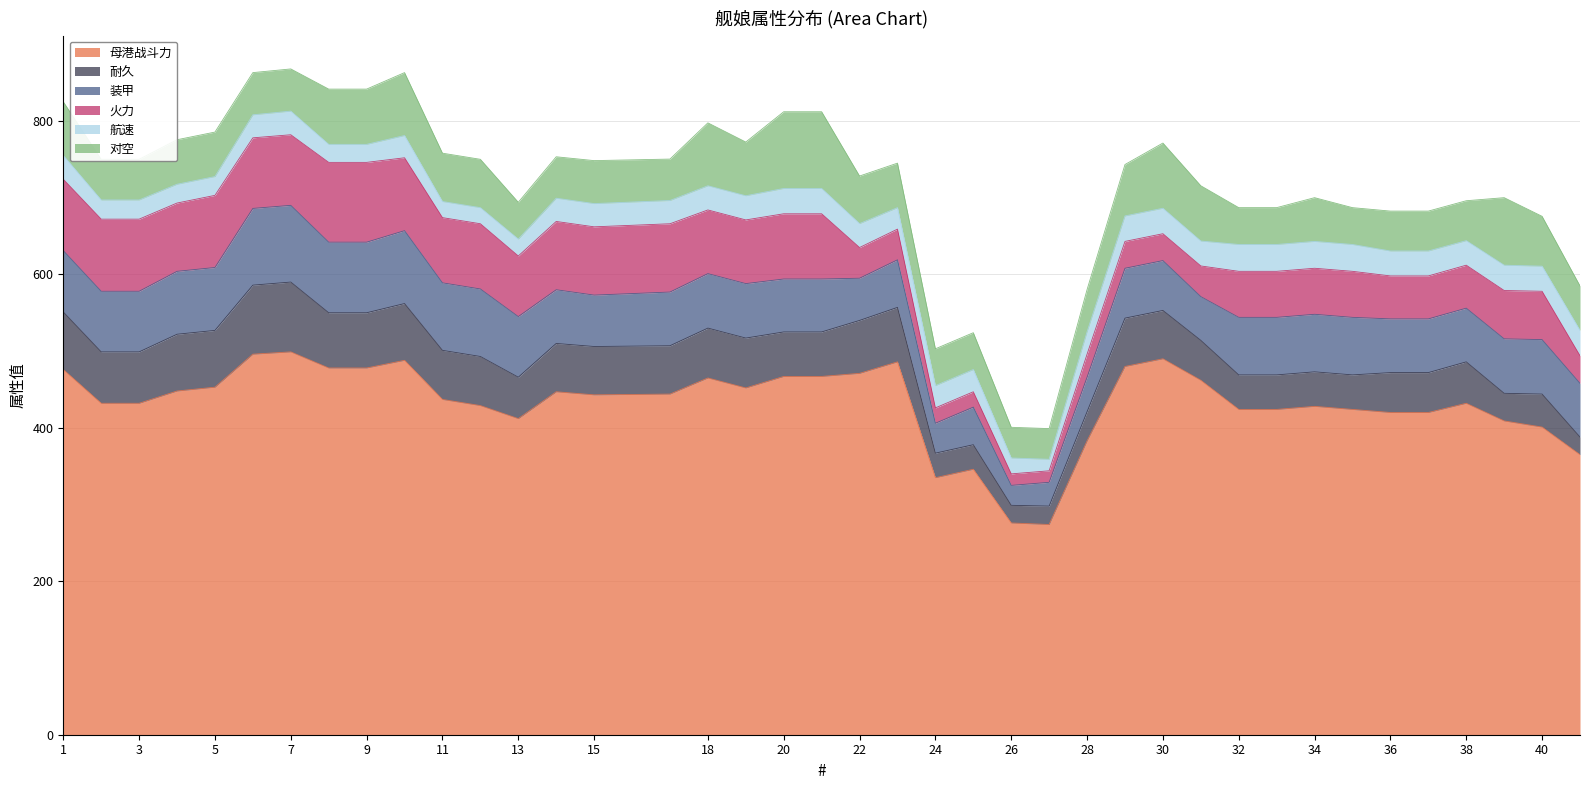

Does the chart have visible grid lines?

Yes